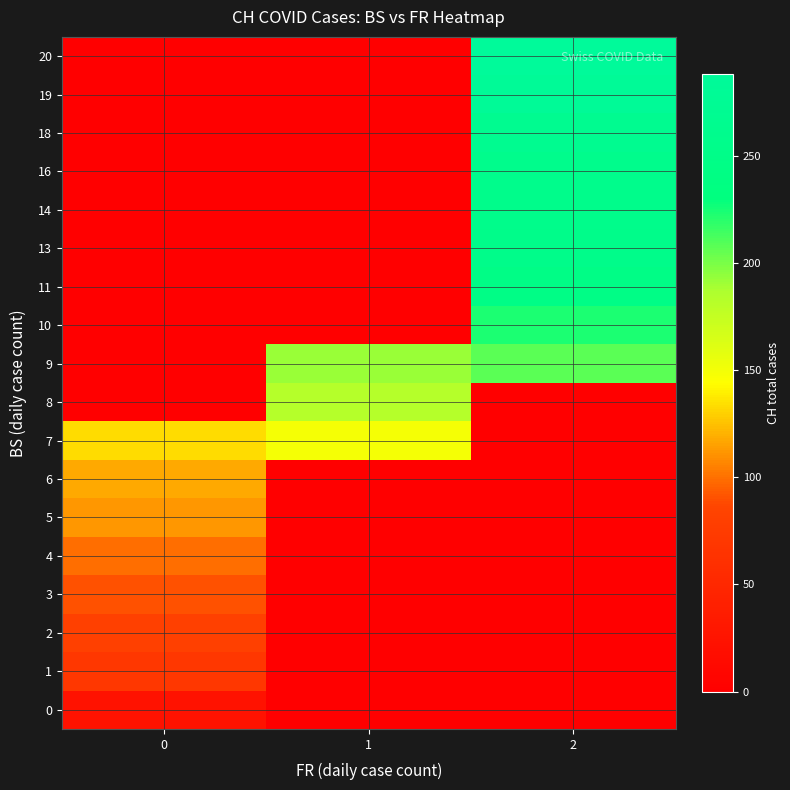

What is the spread (max minus min) of values at 1?

192.0